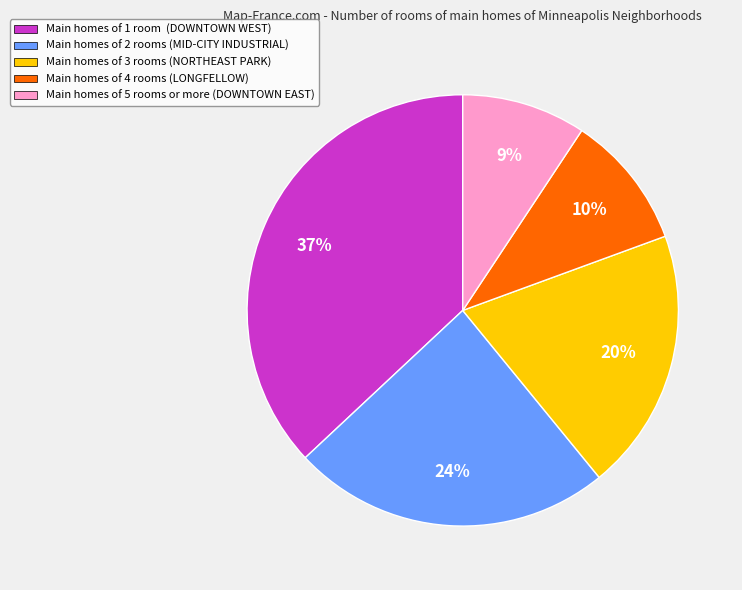

Does any single category account for the majority?

No